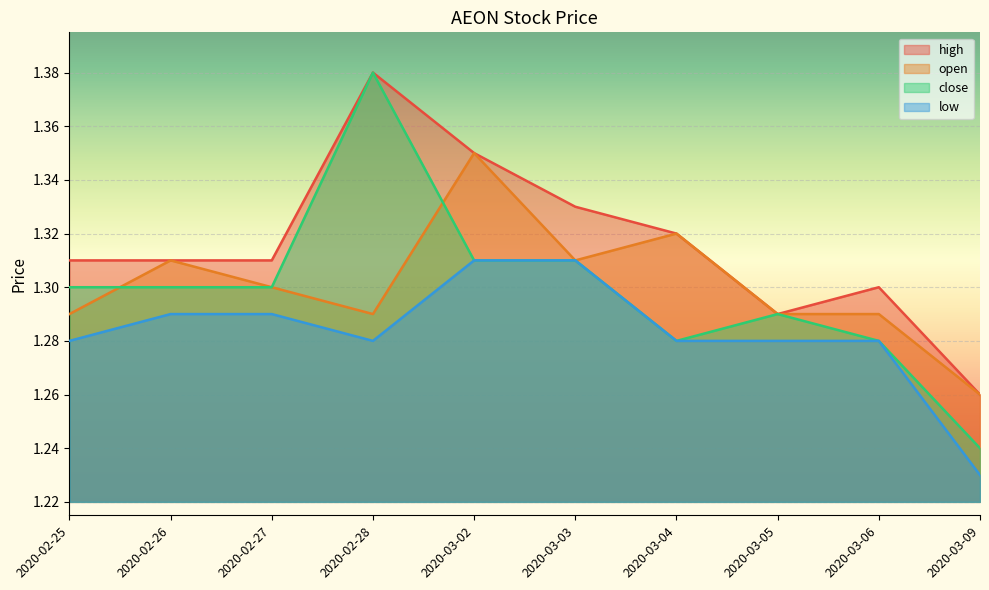

Rank the series by their maximum value, from highest to lowest.

high, close, open, low